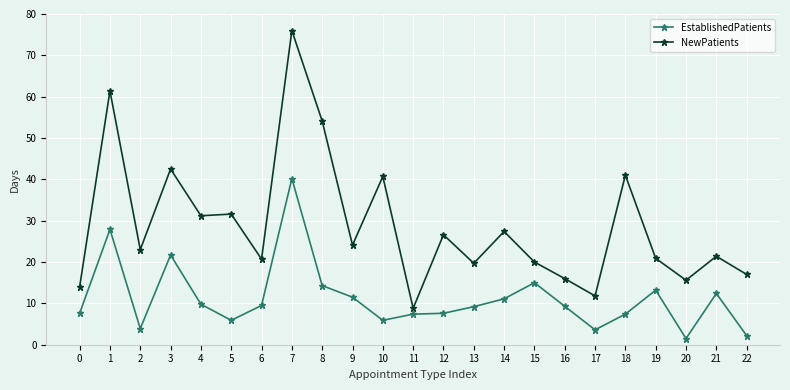

True or false: NewPatients and EstablishedPatients cross at least once.

False